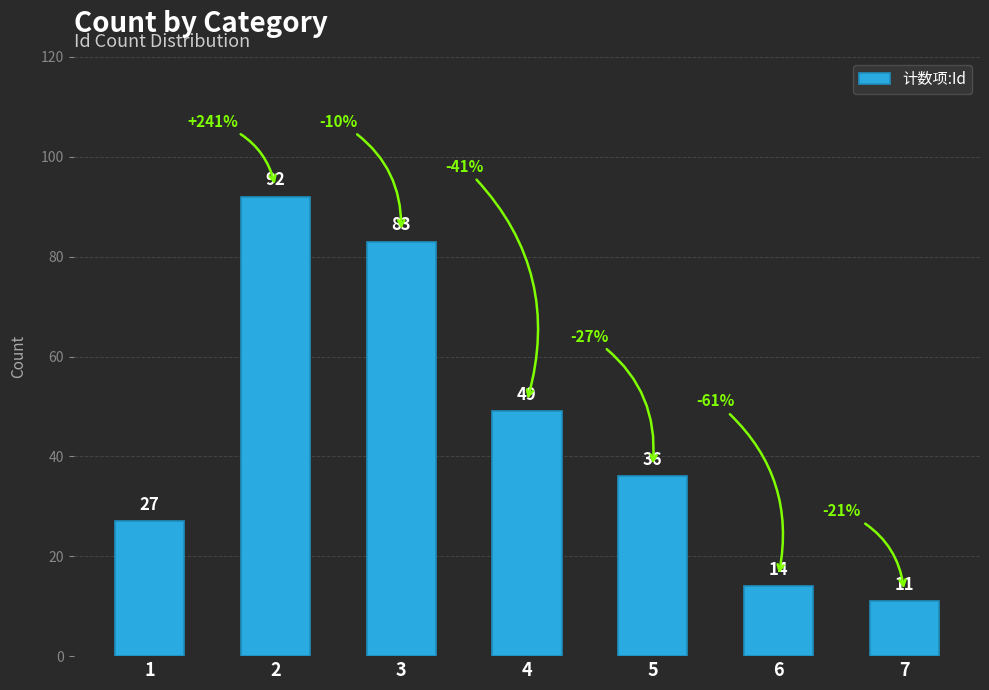

What is the greatest value displayed?

92